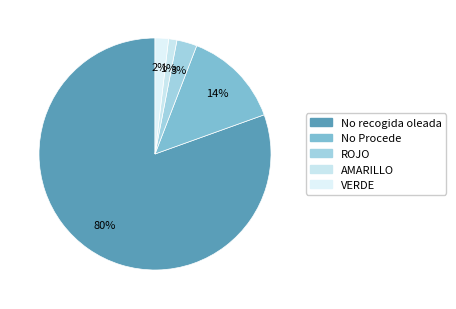

How many segments does this pie chart have?

5